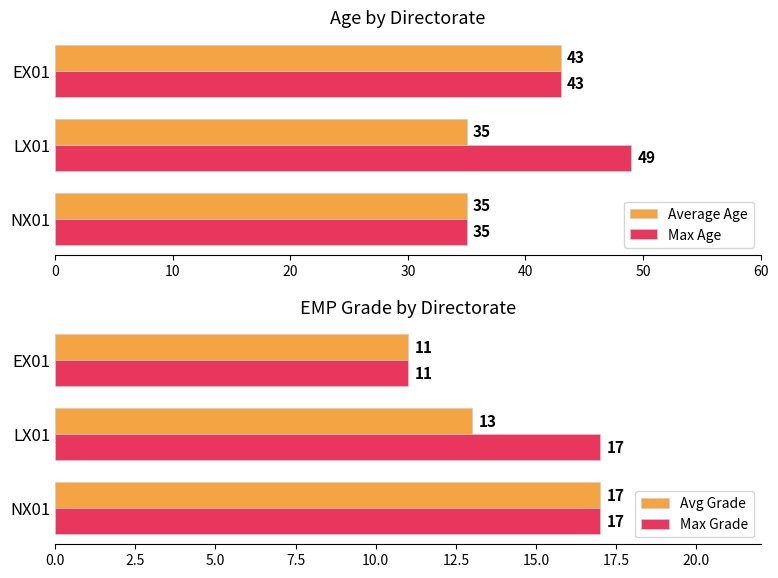

Read the Average Age value at LX01.

35